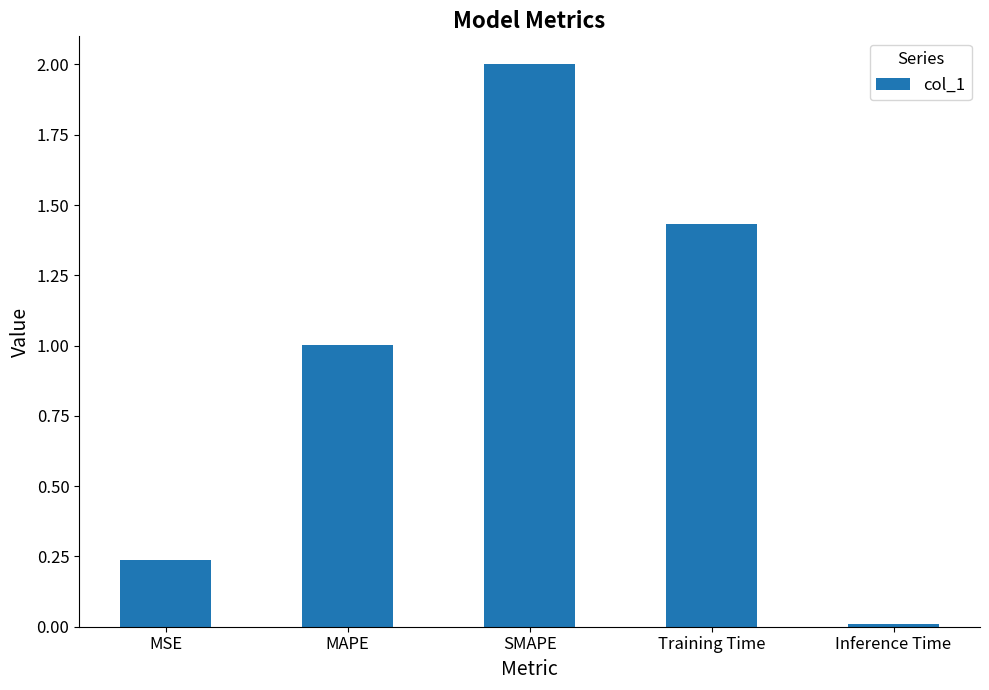

Are the bars grouped side by side (vs. stacked)?

No